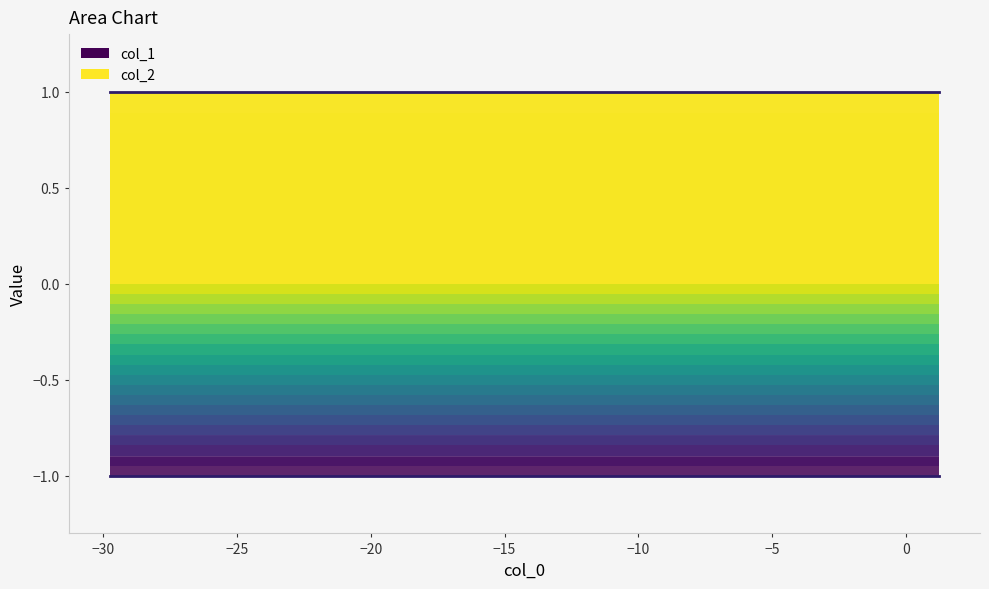

Reading left to right, extract all data points from this chart.

col_2 upper: 1	1	1	1	1	1	1	1	1	1
col_1 lower: -1	-1	-1	-1	-1	-1	-1	-1	-1	-1